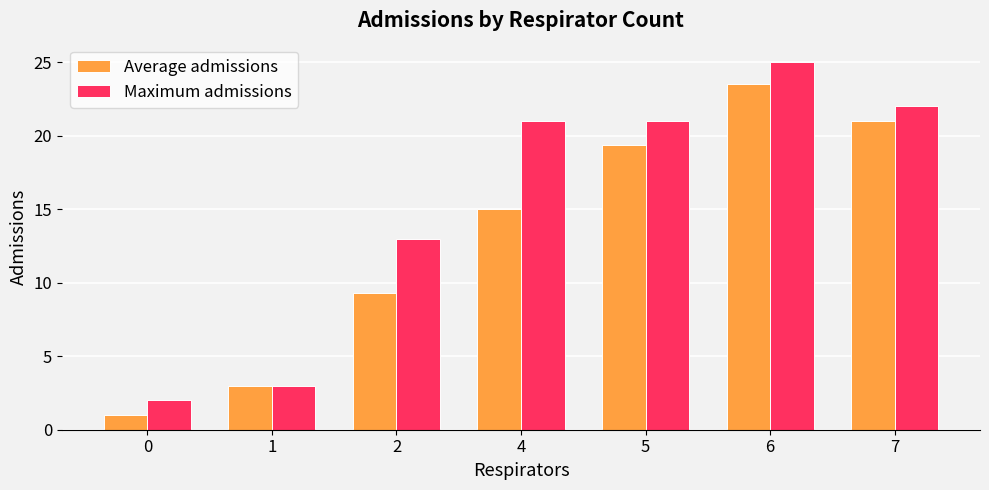

What is the sum of the Maximum admissions values at 5 and 1?

24.0